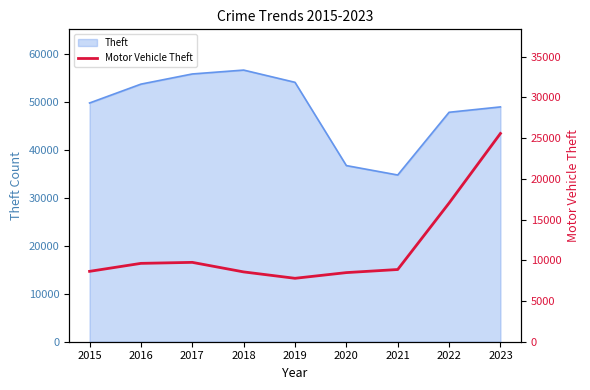

How many data points are above 8864?

4